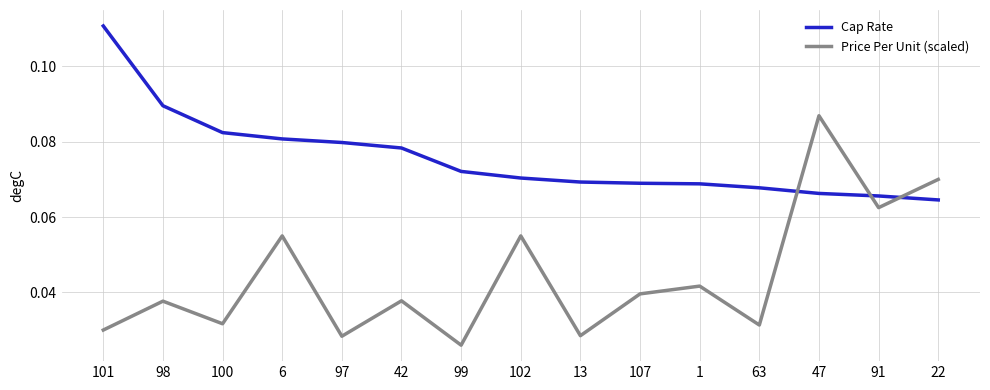

Where is Price Per Unit (scaled) nearest to the value 0?

99